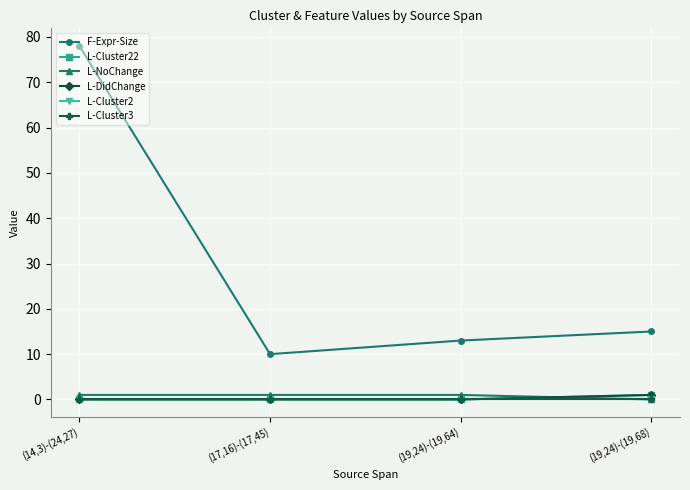

What is the label of the 2nd point from the right?

(19,24)-(19,64)